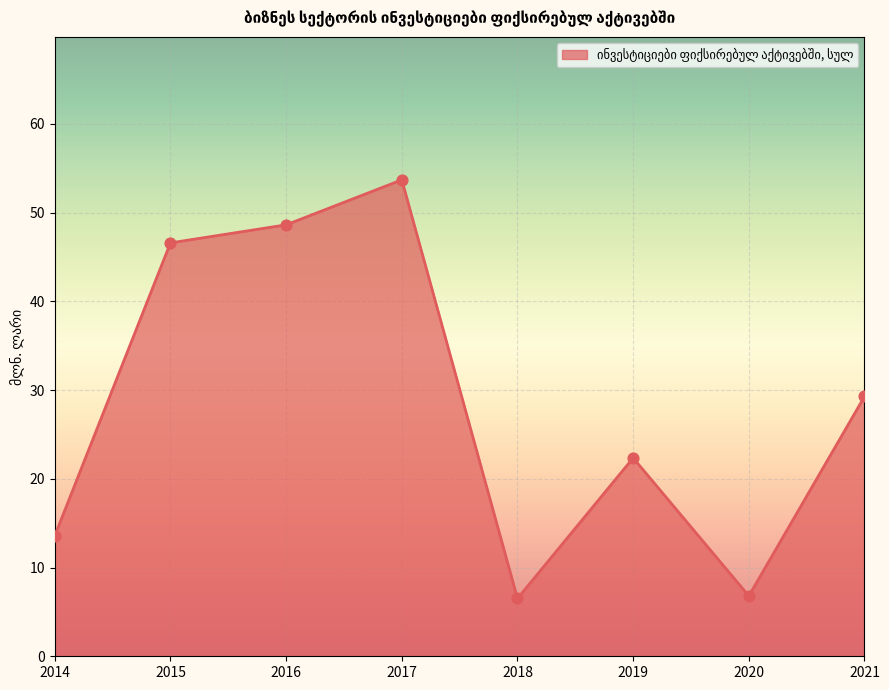

What is the change in value from 2017 to 2020?

-46.9